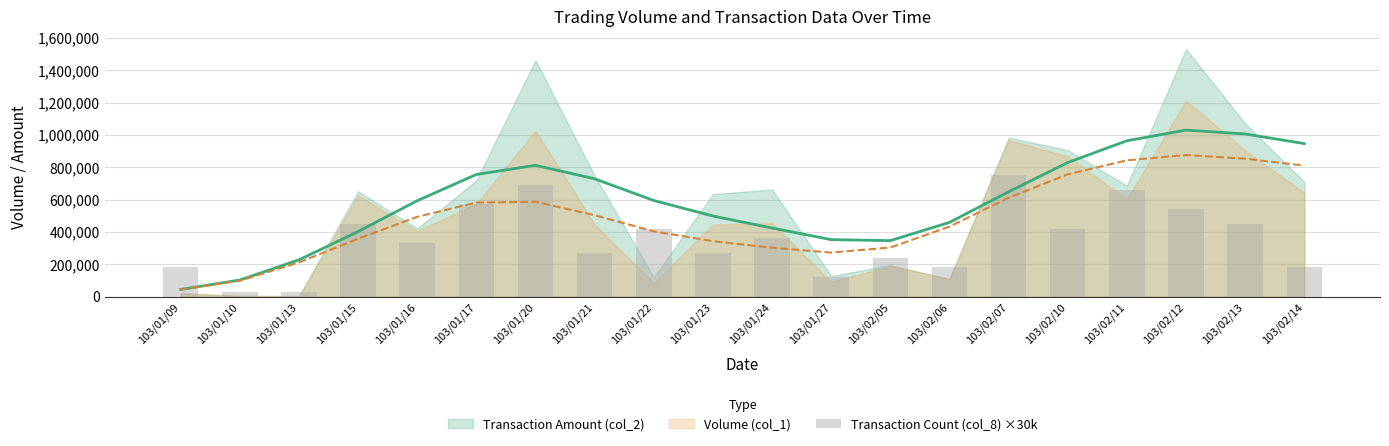

Are the bars horizontal?

No